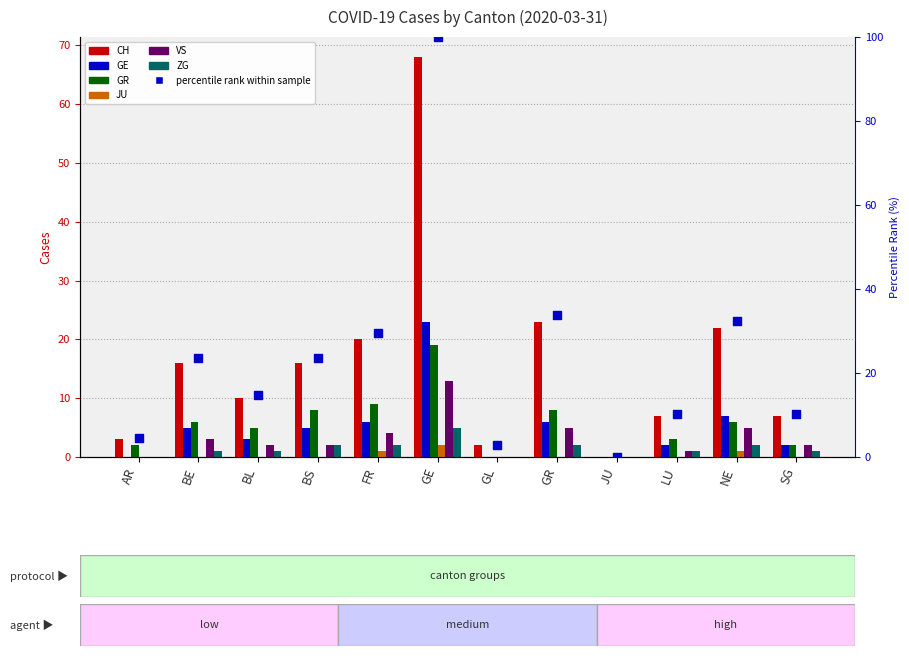

Which series has the largest total across all categories?

CH